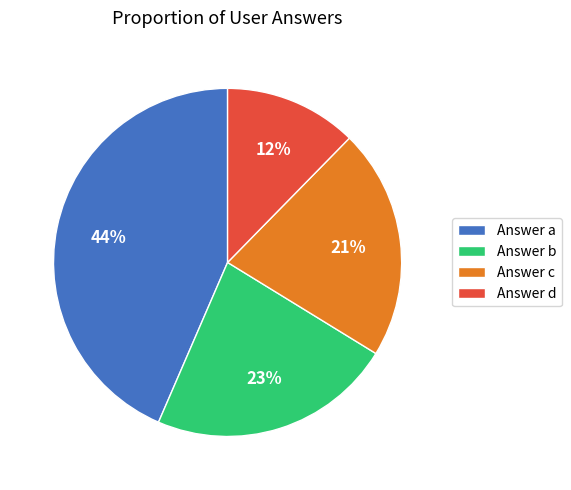

The Answer a slice represents 55% of the pie. True or false?

False